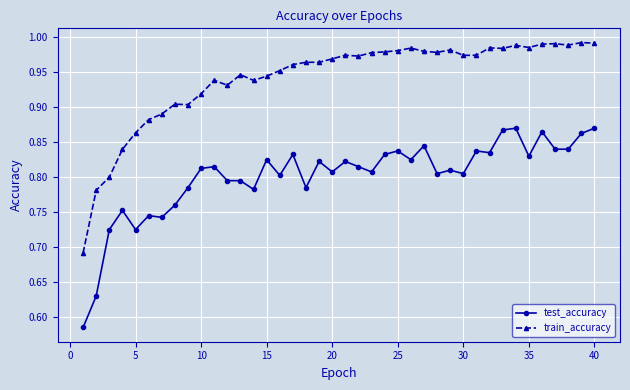

Count the number of data series in this chart.

2